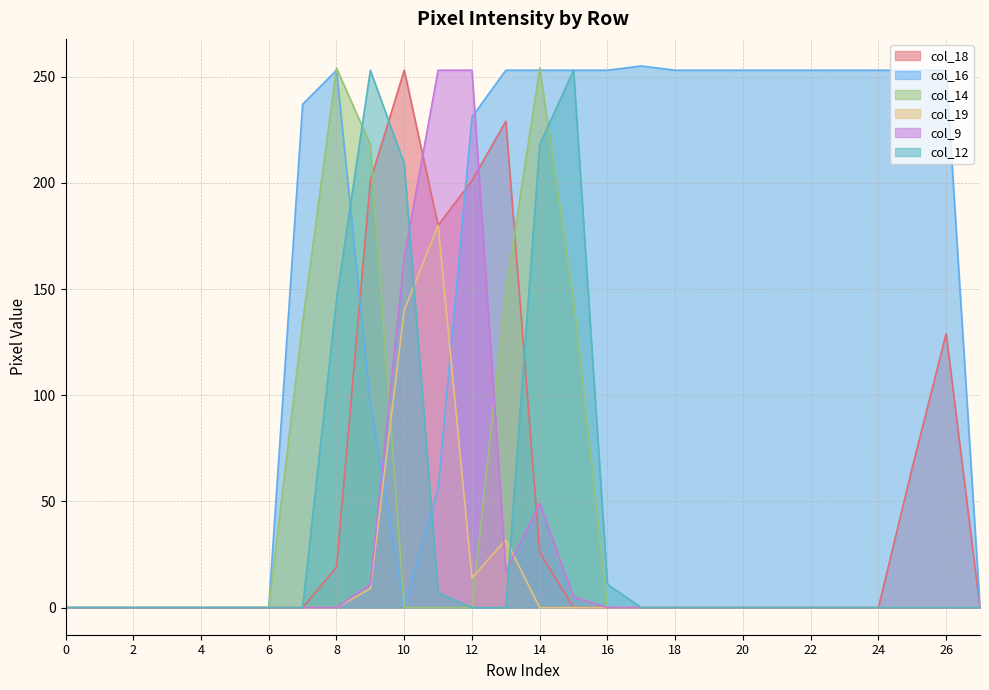

Between 16 and 3, which is larger?

16